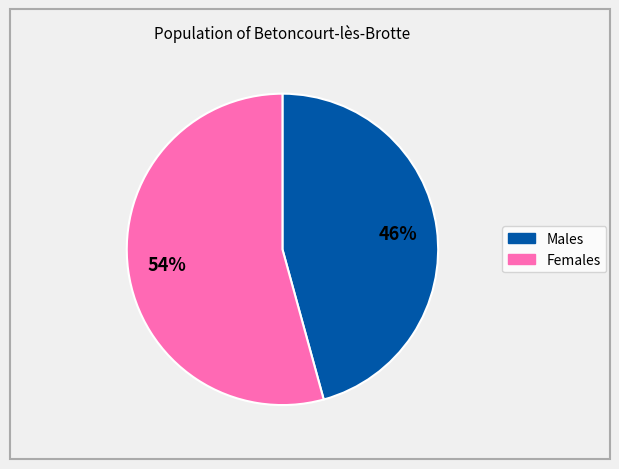

To the nearest percent, what is the average slice percentage?

50%